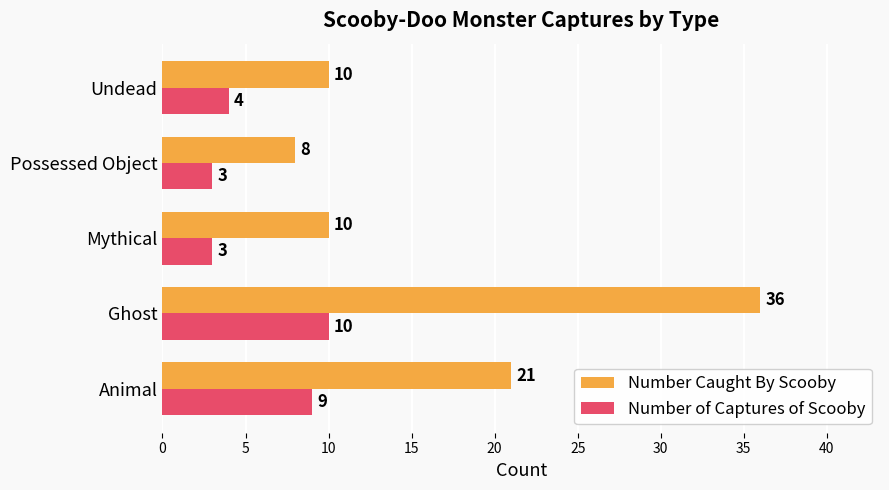

What is the maximum value for Number Caught By Scooby?

36